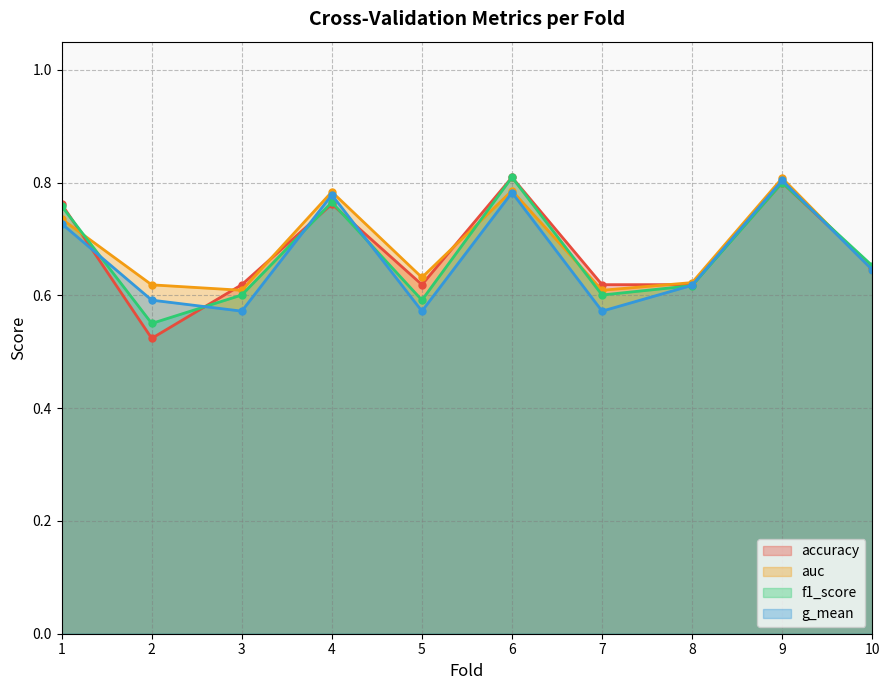

At which category does f1_score reach its first local valley?

2